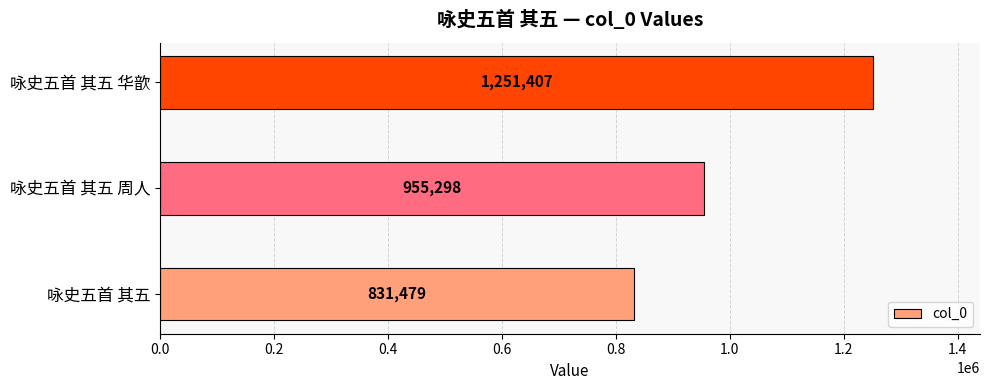

How many categories are shown in the chart?

3